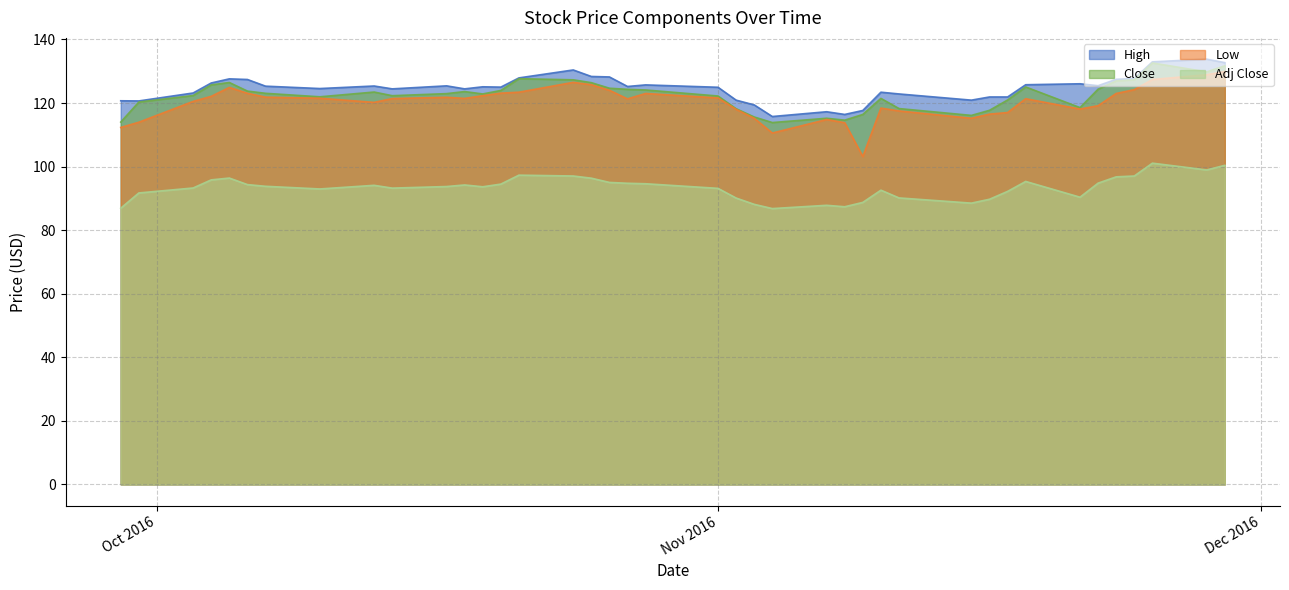

True or false: Close and Adj Close intersect in this chart.

False